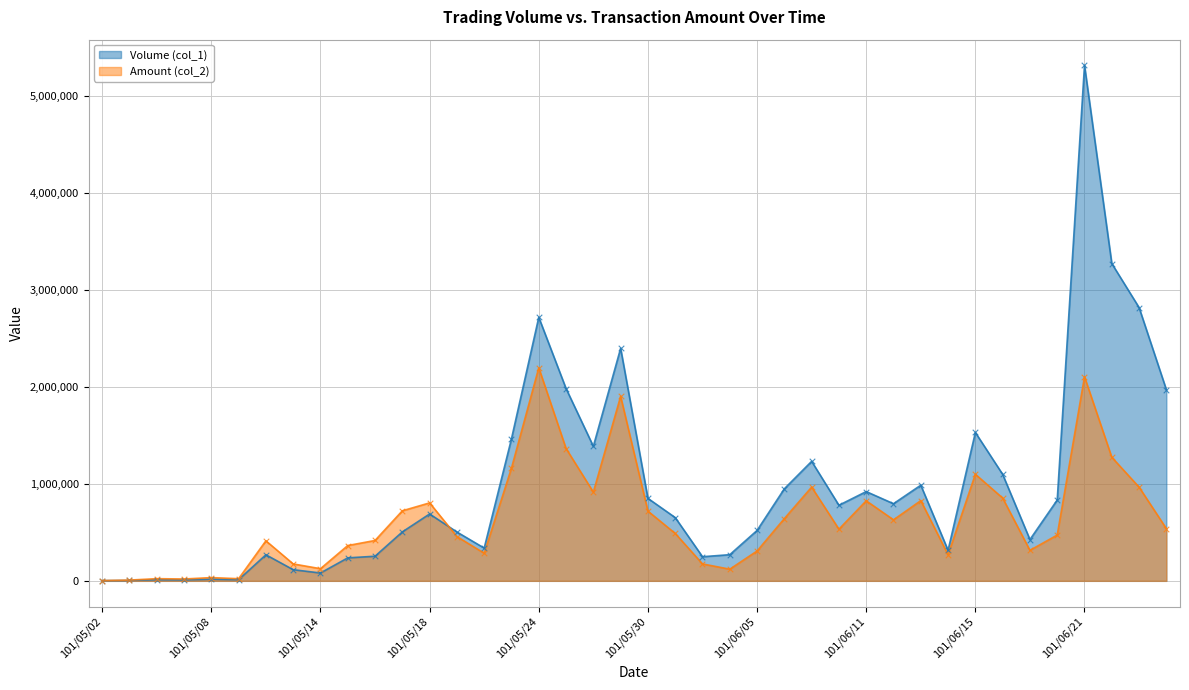

At how many categories does at least one series exceed 3195252?

2